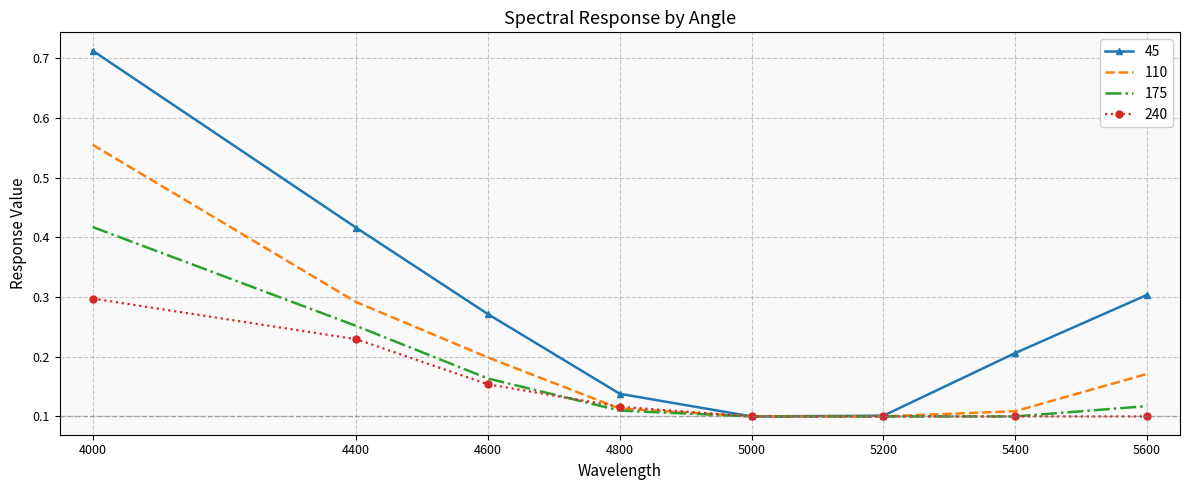

The 110 series shows 0.0 at 5400. True or false?

False